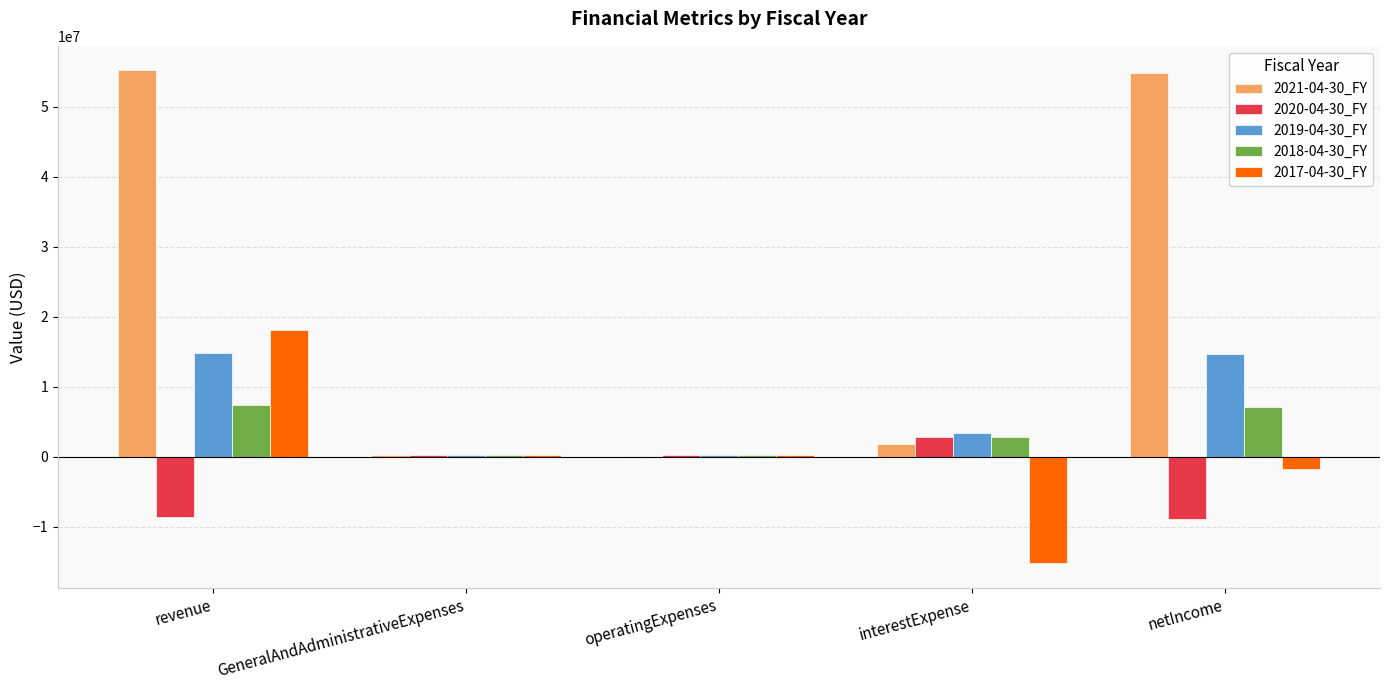

At which label does 2020-04-30_FY reach its peak?

interestExpense